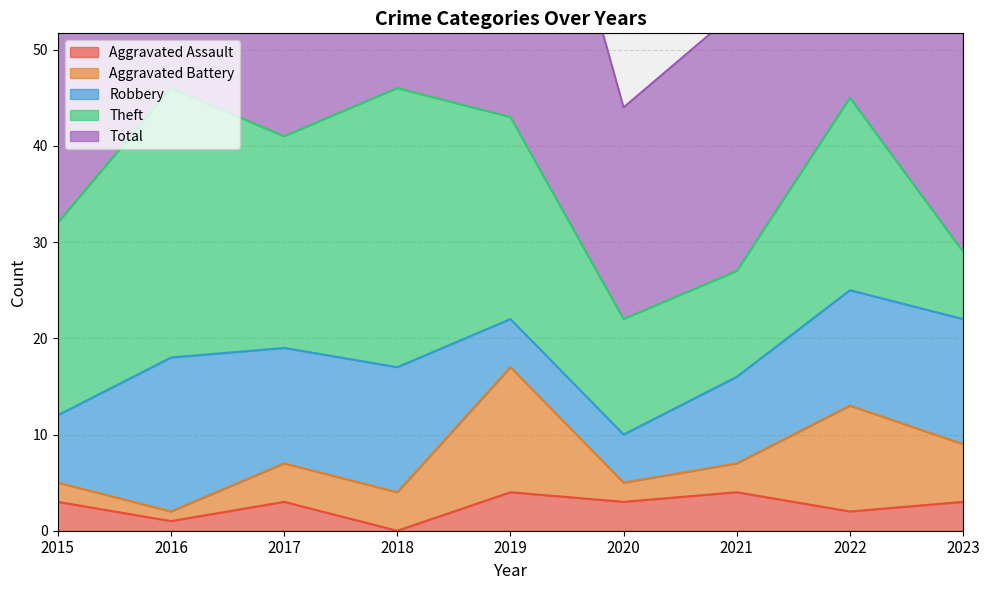

What is the sum of all Aggravated Battery values?

46